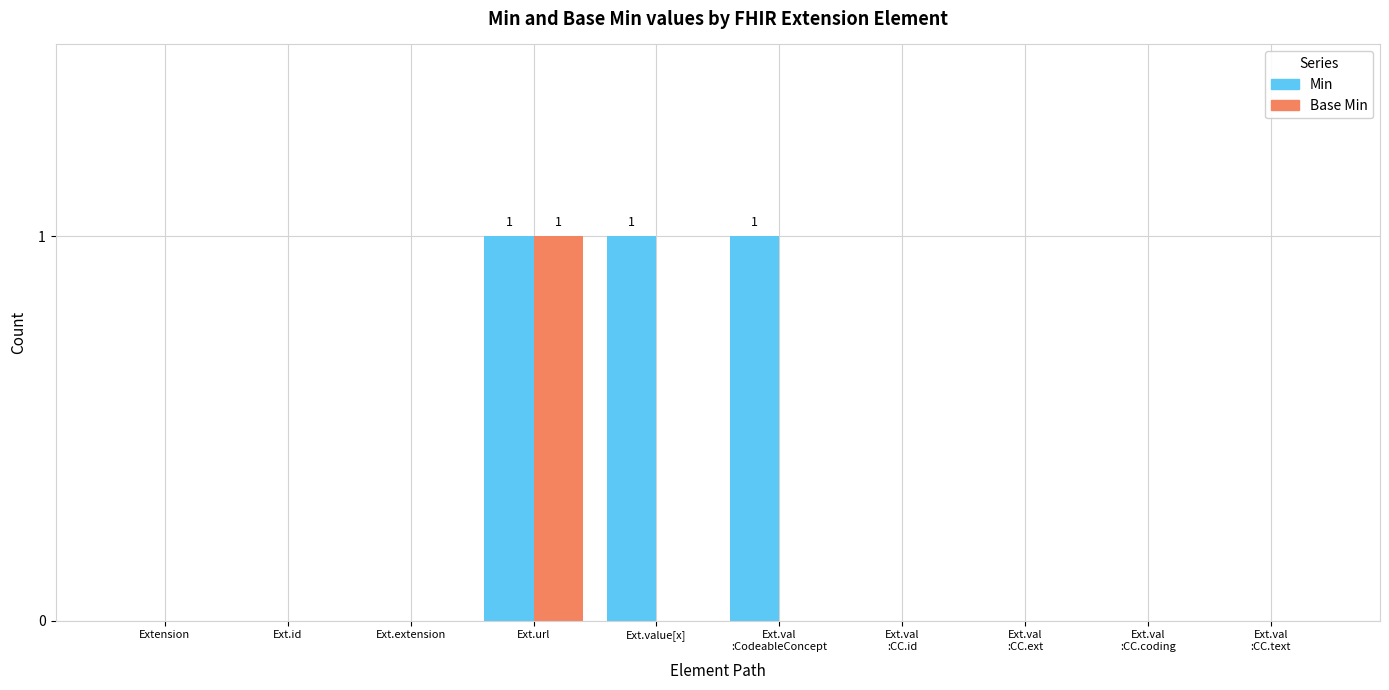

At which category is the sum across all series the highest?

Ext.url